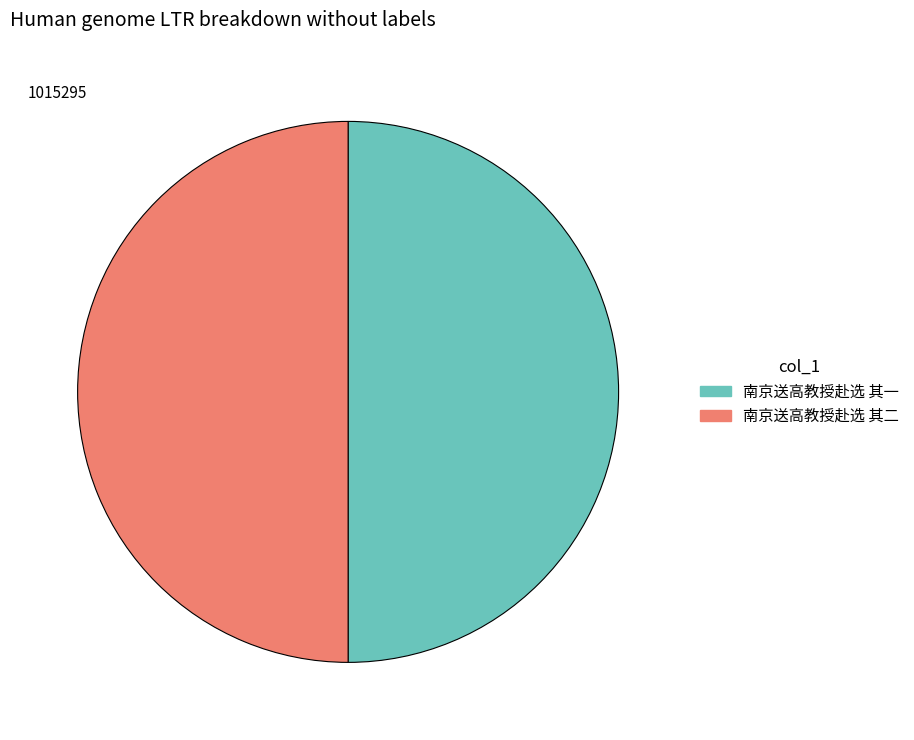

What is the ratio of the value at 南京送高教授赴选 其二 to the value at 南京送高教授赴选 其一?

1.0